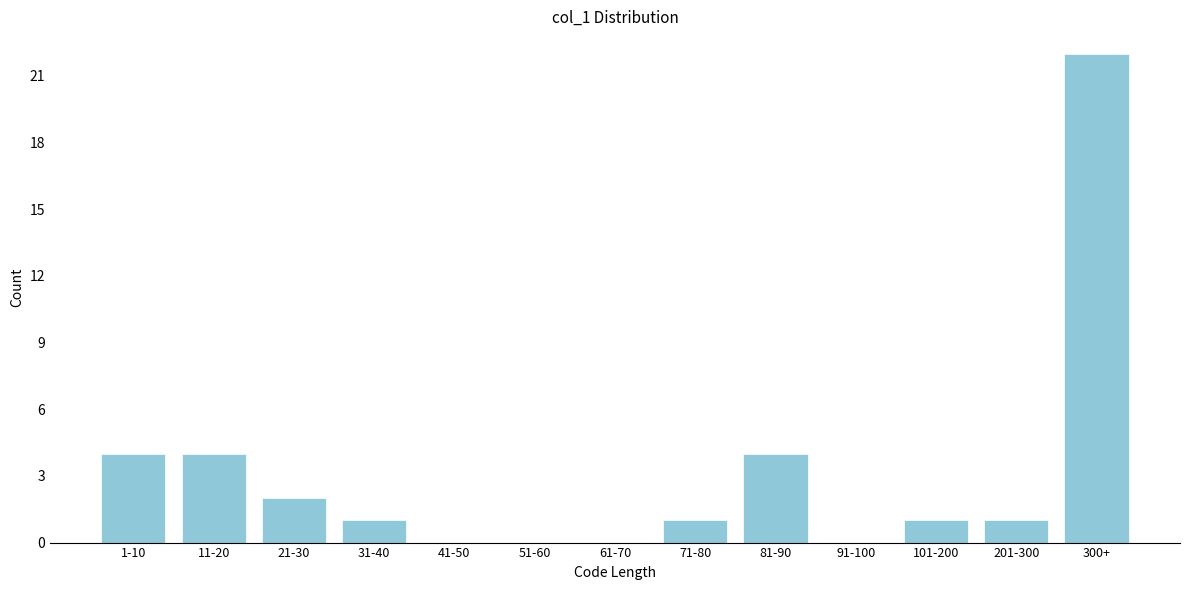

Reading right to left, transcribe all the data shown in this chart.

300+=22	201-300=1	101-200=1	91-100=0	81-90=4	71-80=1	61-70=0	51-60=0	41-50=0	31-40=1	21-30=2	11-20=4	1-10=4